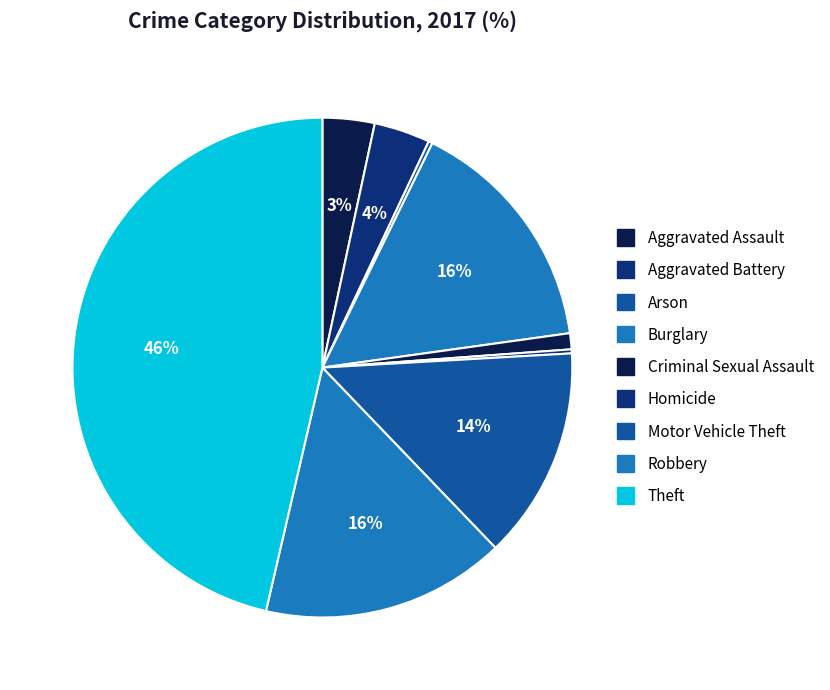

True or false: Arson accounts for 0% of the total.

True